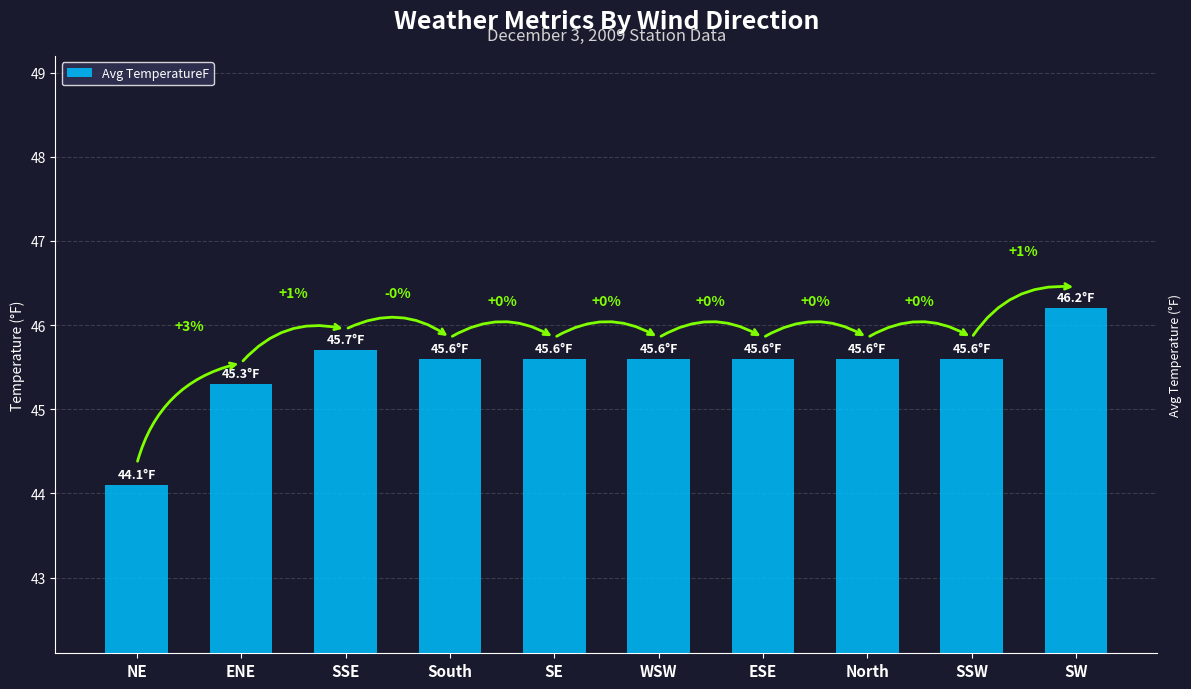

List the labels in order of value, largest first.

SW, SSE, South, SE, WSW, ESE, North, SSW, ENE, NE